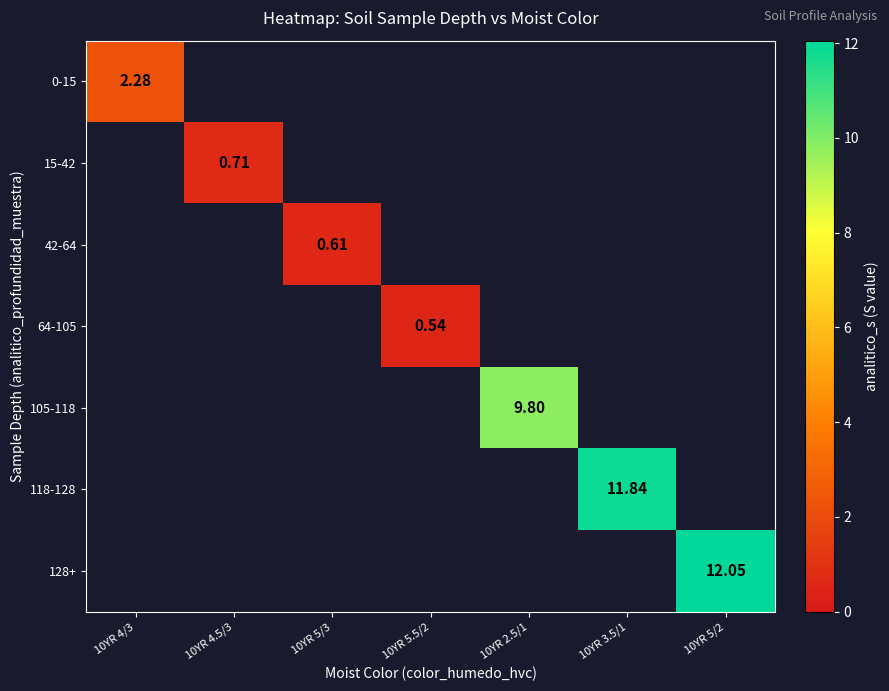

Which series has the widest spread of values?

0-15